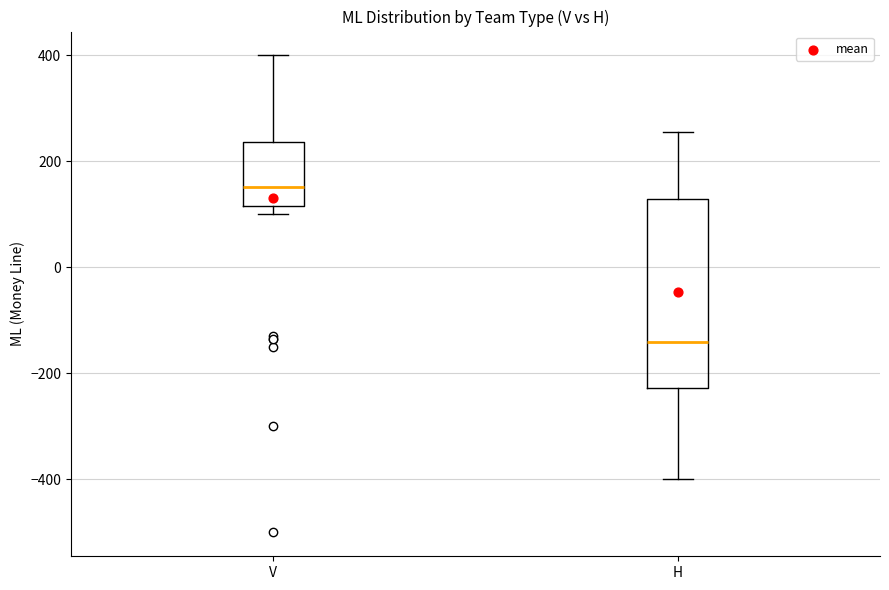

Comparing the boxes themselves (not the whiskers), which one is the tallest?

H